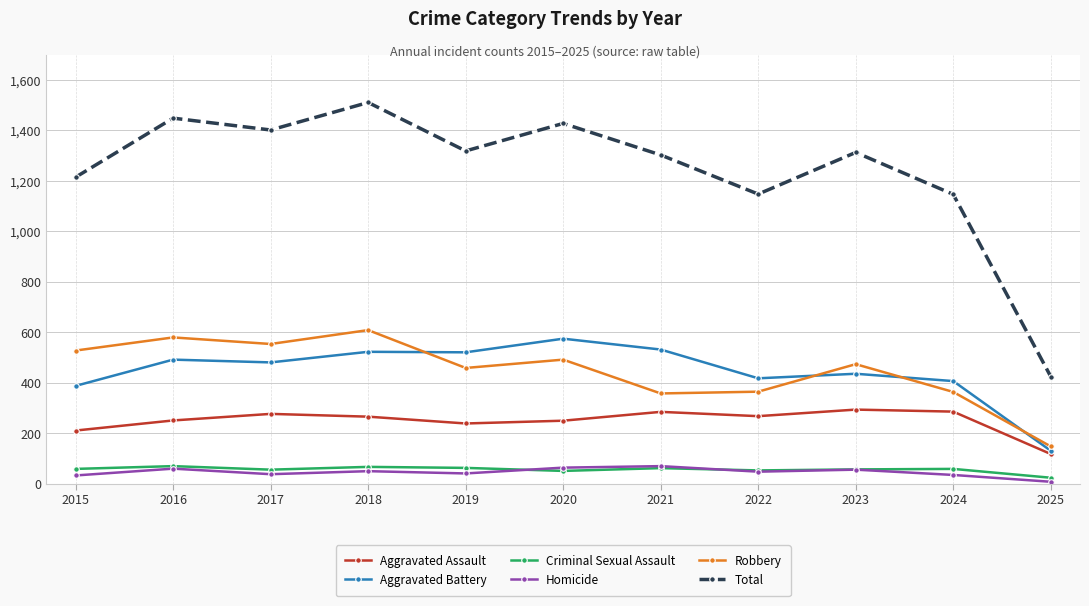

True or false: Aggravated Assault has more than 1 points higher than both neighbors.

True